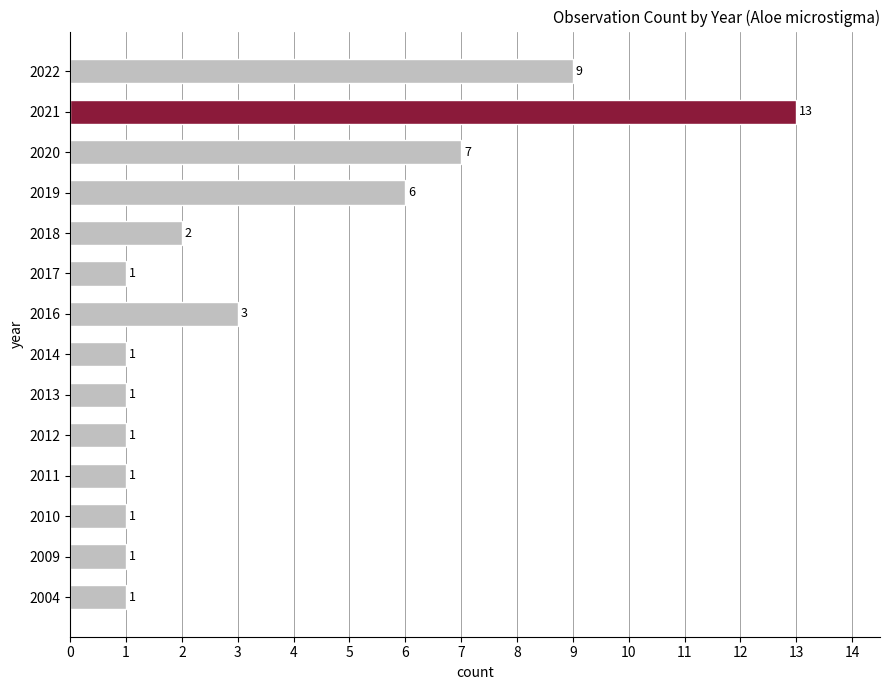

Does the chart contain stacked bars?

No